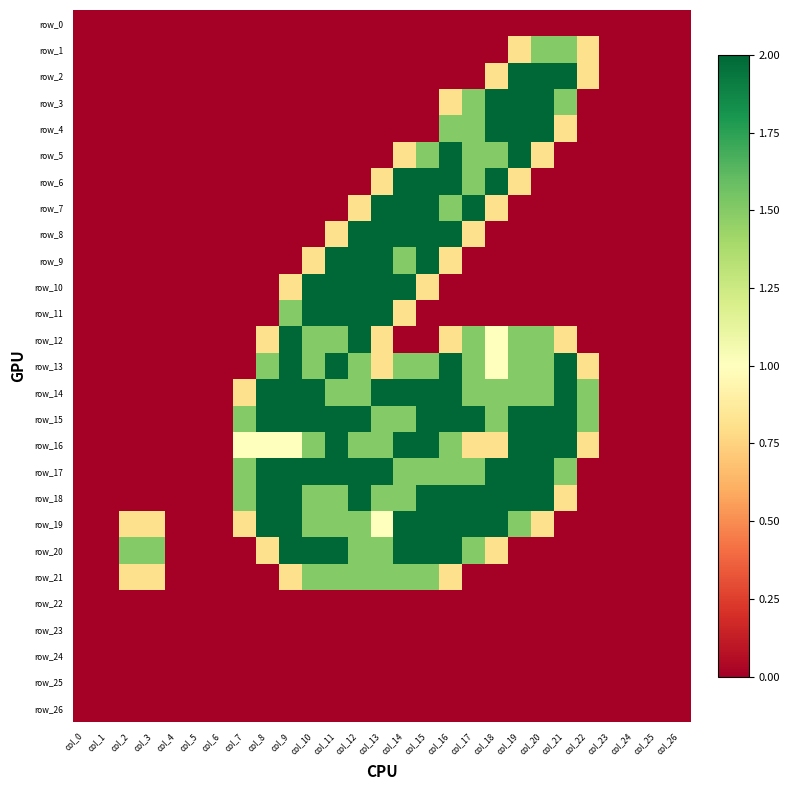

Reading left to right, transcribe all the data shown in this chart.

row_0: col_0=0.0	col_1=0.0	col_2=0.0	col_3=0.0	col_4=0.0	col_5=0.0	col_6=0.0	col_7=0.0	col_8=0.0	col_9=0.0	col_10=0.0	col_11=0.0	col_12=0.0	col_13=0.0	col_14=0.0	col_15=0.0	col_16=0.0	col_17=0.0	col_18=0.0	col_19=0.0	col_20=0.0	col_21=0.0	col_22=0.0	col_23=0.0	col_24=0.0	col_25=0.0	col_26=0.0
row_1: col_0=0.0	col_1=0.0	col_2=0.0	col_3=0.0	col_4=0.0	col_5=0.0	col_6=0.0	col_7=0.0	col_8=0.0	col_9=0.0	col_10=0.0	col_11=0.0	col_12=0.0	col_13=0.0	col_14=0.0	col_15=0.0	col_16=0.0	col_17=0.0	col_18=0.0	col_19=0.8	col_20=1.5	col_21=1.5	col_22=0.8	col_23=0.0	col_24=0.0	col_25=0.0	col_26=0.0
row_2: col_0=0.0	col_1=0.0	col_2=0.0	col_3=0.0	col_4=0.0	col_5=0.0	col_6=0.0	col_7=0.0	col_8=0.0	col_9=0.0	col_10=0.0	col_11=0.0	col_12=0.0	col_13=0.0	col_14=0.0	col_15=0.0	col_16=0.0	col_17=0.0	col_18=0.8	col_19=2.0	col_20=2.0	col_21=2.0	col_22=0.8	col_23=0.0	col_24=0.0	col_25=0.0	col_26=0.0
row_3: col_0=0.0	col_1=0.0	col_2=0.0	col_3=0.0	col_4=0.0	col_5=0.0	col_6=0.0	col_7=0.0	col_8=0.0	col_9=0.0	col_10=0.0	col_11=0.0	col_12=0.0	col_13=0.0	col_14=0.0	col_15=0.0	col_16=0.8	col_17=1.5	col_18=2.0	col_19=2.0	col_20=2.0	col_21=1.5	col_22=0.0	col_23=0.0	col_24=0.0	col_25=0.0	col_26=0.0
row_4: col_0=0.0	col_1=0.0	col_2=0.0	col_3=0.0	col_4=0.0	col_5=0.0	col_6=0.0	col_7=0.0	col_8=0.0	col_9=0.0	col_10=0.0	col_11=0.0	col_12=0.0	col_13=0.0	col_14=0.0	col_15=0.0	col_16=1.5	col_17=1.5	col_18=2.0	col_19=2.0	col_20=2.0	col_21=0.8	col_22=0.0	col_23=0.0	col_24=0.0	col_25=0.0	col_26=0.0
row_5: col_0=0.0	col_1=0.0	col_2=0.0	col_3=0.0	col_4=0.0	col_5=0.0	col_6=0.0	col_7=0.0	col_8=0.0	col_9=0.0	col_10=0.0	col_11=0.0	col_12=0.0	col_13=0.0	col_14=0.8	col_15=1.5	col_16=2.0	col_17=1.5	col_18=1.5	col_19=2.0	col_20=0.8	col_21=0.0	col_22=0.0	col_23=0.0	col_24=0.0	col_25=0.0	col_26=0.0
row_6: col_0=0.0	col_1=0.0	col_2=0.0	col_3=0.0	col_4=0.0	col_5=0.0	col_6=0.0	col_7=0.0	col_8=0.0	col_9=0.0	col_10=0.0	col_11=0.0	col_12=0.0	col_13=0.8	col_14=2.0	col_15=2.0	col_16=2.0	col_17=1.5	col_18=2.0	col_19=0.8	col_20=0.0	col_21=0.0	col_22=0.0	col_23=0.0	col_24=0.0	col_25=0.0	col_26=0.0
row_7: col_0=0.0	col_1=0.0	col_2=0.0	col_3=0.0	col_4=0.0	col_5=0.0	col_6=0.0	col_7=0.0	col_8=0.0	col_9=0.0	col_10=0.0	col_11=0.0	col_12=0.8	col_13=2.0	col_14=2.0	col_15=2.0	col_16=1.5	col_17=2.0	col_18=0.8	col_19=0.0	col_20=0.0	col_21=0.0	col_22=0.0	col_23=0.0	col_24=0.0	col_25=0.0	col_26=0.0
row_8: col_0=0.0	col_1=0.0	col_2=0.0	col_3=0.0	col_4=0.0	col_5=0.0	col_6=0.0	col_7=0.0	col_8=0.0	col_9=0.0	col_10=0.0	col_11=0.8	col_12=2.0	col_13=2.0	col_14=2.0	col_15=2.0	col_16=2.0	col_17=0.8	col_18=0.0	col_19=0.0	col_20=0.0	col_21=0.0	col_22=0.0	col_23=0.0	col_24=0.0	col_25=0.0	col_26=0.0
row_9: col_0=0.0	col_1=0.0	col_2=0.0	col_3=0.0	col_4=0.0	col_5=0.0	col_6=0.0	col_7=0.0	col_8=0.0	col_9=0.0	col_10=0.8	col_11=2.0	col_12=2.0	col_13=2.0	col_14=1.5	col_15=2.0	col_16=0.8	col_17=0.0	col_18=0.0	col_19=0.0	col_20=0.0	col_21=0.0	col_22=0.0	col_23=0.0	col_24=0.0	col_25=0.0	col_26=0.0
row_10: col_0=0.0	col_1=0.0	col_2=0.0	col_3=0.0	col_4=0.0	col_5=0.0	col_6=0.0	col_7=0.0	col_8=0.0	col_9=0.8	col_10=2.0	col_11=2.0	col_12=2.0	col_13=2.0	col_14=2.0	col_15=0.8	col_16=0.0	col_17=0.0	col_18=0.0	col_19=0.0	col_20=0.0	col_21=0.0	col_22=0.0	col_23=0.0	col_24=0.0	col_25=0.0	col_26=0.0
row_11: col_0=0.0	col_1=0.0	col_2=0.0	col_3=0.0	col_4=0.0	col_5=0.0	col_6=0.0	col_7=0.0	col_8=0.0	col_9=1.5	col_10=2.0	col_11=2.0	col_12=2.0	col_13=2.0	col_14=0.8	col_15=0.0	col_16=0.0	col_17=0.0	col_18=0.0	col_19=0.0	col_20=0.0	col_21=0.0	col_22=0.0	col_23=0.0	col_24=0.0	col_25=0.0	col_26=0.0
row_12: col_0=0.0	col_1=0.0	col_2=0.0	col_3=0.0	col_4=0.0	col_5=0.0	col_6=0.0	col_7=0.0	col_8=0.8	col_9=2.0	col_10=1.5	col_11=1.5	col_12=2.0	col_13=0.8	col_14=0.0	col_15=0.0	col_16=0.8	col_17=1.5	col_18=1.0	col_19=1.5	col_20=1.5	col_21=0.8	col_22=0.0	col_23=0.0	col_24=0.0	col_25=0.0	col_26=0.0
row_13: col_0=0.0	col_1=0.0	col_2=0.0	col_3=0.0	col_4=0.0	col_5=0.0	col_6=0.0	col_7=0.0	col_8=1.5	col_9=2.0	col_10=1.5	col_11=2.0	col_12=1.5	col_13=0.8	col_14=1.5	col_15=1.5	col_16=2.0	col_17=1.5	col_18=1.0	col_19=1.5	col_20=1.5	col_21=2.0	col_22=0.8	col_23=0.0	col_24=0.0	col_25=0.0	col_26=0.0
row_14: col_0=0.0	col_1=0.0	col_2=0.0	col_3=0.0	col_4=0.0	col_5=0.0	col_6=0.0	col_7=0.8	col_8=2.0	col_9=2.0	col_10=2.0	col_11=1.5	col_12=1.5	col_13=2.0	col_14=2.0	col_15=2.0	col_16=2.0	col_17=1.5	col_18=1.5	col_19=1.5	col_20=1.5	col_21=2.0	col_22=1.5	col_23=0.0	col_24=0.0	col_25=0.0	col_26=0.0
row_15: col_0=0.0	col_1=0.0	col_2=0.0	col_3=0.0	col_4=0.0	col_5=0.0	col_6=0.0	col_7=1.5	col_8=2.0	col_9=2.0	col_10=2.0	col_11=2.0	col_12=2.0	col_13=1.5	col_14=1.5	col_15=2.0	col_16=2.0	col_17=2.0	col_18=1.5	col_19=2.0	col_20=2.0	col_21=2.0	col_22=1.5	col_23=0.0	col_24=0.0	col_25=0.0	col_26=0.0
row_16: col_0=0.0	col_1=0.0	col_2=0.0	col_3=0.0	col_4=0.0	col_5=0.0	col_6=0.0	col_7=1.0	col_8=1.0	col_9=1.0	col_10=1.5	col_11=2.0	col_12=1.5	col_13=1.5	col_14=2.0	col_15=2.0	col_16=1.5	col_17=0.8	col_18=0.8	col_19=2.0	col_20=2.0	col_21=2.0	col_22=0.8	col_23=0.0	col_24=0.0	col_25=0.0	col_26=0.0
row_17: col_0=0.0	col_1=0.0	col_2=0.0	col_3=0.0	col_4=0.0	col_5=0.0	col_6=0.0	col_7=1.5	col_8=2.0	col_9=2.0	col_10=2.0	col_11=2.0	col_12=2.0	col_13=2.0	col_14=1.5	col_15=1.5	col_16=1.5	col_17=1.5	col_18=2.0	col_19=2.0	col_20=2.0	col_21=1.5	col_22=0.0	col_23=0.0	col_24=0.0	col_25=0.0	col_26=0.0
row_18: col_0=0.0	col_1=0.0	col_2=0.0	col_3=0.0	col_4=0.0	col_5=0.0	col_6=0.0	col_7=1.5	col_8=2.0	col_9=2.0	col_10=1.5	col_11=1.5	col_12=2.0	col_13=1.5	col_14=1.5	col_15=2.0	col_16=2.0	col_17=2.0	col_18=2.0	col_19=2.0	col_20=2.0	col_21=0.8	col_22=0.0	col_23=0.0	col_24=0.0	col_25=0.0	col_26=0.0
row_19: col_0=0.0	col_1=0.0	col_2=0.8	col_3=0.8	col_4=0.0	col_5=0.0	col_6=0.0	col_7=0.8	col_8=2.0	col_9=2.0	col_10=1.5	col_11=1.5	col_12=1.5	col_13=1.0	col_14=2.0	col_15=2.0	col_16=2.0	col_17=2.0	col_18=2.0	col_19=1.5	col_20=0.8	col_21=0.0	col_22=0.0	col_23=0.0	col_24=0.0	col_25=0.0	col_26=0.0
row_20: col_0=0.0	col_1=0.0	col_2=1.5	col_3=1.5	col_4=0.0	col_5=0.0	col_6=0.0	col_7=0.0	col_8=0.8	col_9=2.0	col_10=2.0	col_11=2.0	col_12=1.5	col_13=1.5	col_14=2.0	col_15=2.0	col_16=2.0	col_17=1.5	col_18=0.8	col_19=0.0	col_20=0.0	col_21=0.0	col_22=0.0	col_23=0.0	col_24=0.0	col_25=0.0	col_26=0.0
row_21: col_0=0.0	col_1=0.0	col_2=0.8	col_3=0.8	col_4=0.0	col_5=0.0	col_6=0.0	col_7=0.0	col_8=0.0	col_9=0.8	col_10=1.5	col_11=1.5	col_12=1.5	col_13=1.5	col_14=1.5	col_15=1.5	col_16=0.8	col_17=0.0	col_18=0.0	col_19=0.0	col_20=0.0	col_21=0.0	col_22=0.0	col_23=0.0	col_24=0.0	col_25=0.0	col_26=0.0
row_22: col_0=0.0	col_1=0.0	col_2=0.0	col_3=0.0	col_4=0.0	col_5=0.0	col_6=0.0	col_7=0.0	col_8=0.0	col_9=0.0	col_10=0.0	col_11=0.0	col_12=0.0	col_13=0.0	col_14=0.0	col_15=0.0	col_16=0.0	col_17=0.0	col_18=0.0	col_19=0.0	col_20=0.0	col_21=0.0	col_22=0.0	col_23=0.0	col_24=0.0	col_25=0.0	col_26=0.0
row_23: col_0=0.0	col_1=0.0	col_2=0.0	col_3=0.0	col_4=0.0	col_5=0.0	col_6=0.0	col_7=0.0	col_8=0.0	col_9=0.0	col_10=0.0	col_11=0.0	col_12=0.0	col_13=0.0	col_14=0.0	col_15=0.0	col_16=0.0	col_17=0.0	col_18=0.0	col_19=0.0	col_20=0.0	col_21=0.0	col_22=0.0	col_23=0.0	col_24=0.0	col_25=0.0	col_26=0.0
row_24: col_0=0.0	col_1=0.0	col_2=0.0	col_3=0.0	col_4=0.0	col_5=0.0	col_6=0.0	col_7=0.0	col_8=0.0	col_9=0.0	col_10=0.0	col_11=0.0	col_12=0.0	col_13=0.0	col_14=0.0	col_15=0.0	col_16=0.0	col_17=0.0	col_18=0.0	col_19=0.0	col_20=0.0	col_21=0.0	col_22=0.0	col_23=0.0	col_24=0.0	col_25=0.0	col_26=0.0
row_25: col_0=0.0	col_1=0.0	col_2=0.0	col_3=0.0	col_4=0.0	col_5=0.0	col_6=0.0	col_7=0.0	col_8=0.0	col_9=0.0	col_10=0.0	col_11=0.0	col_12=0.0	col_13=0.0	col_14=0.0	col_15=0.0	col_16=0.0	col_17=0.0	col_18=0.0	col_19=0.0	col_20=0.0	col_21=0.0	col_22=0.0	col_23=0.0	col_24=0.0	col_25=0.0	col_26=0.0
row_26: col_0=0.0	col_1=0.0	col_2=0.0	col_3=0.0	col_4=0.0	col_5=0.0	col_6=0.0	col_7=0.0	col_8=0.0	col_9=0.0	col_10=0.0	col_11=0.0	col_12=0.0	col_13=0.0	col_14=0.0	col_15=0.0	col_16=0.0	col_17=0.0	col_18=0.0	col_19=0.0	col_20=0.0	col_21=0.0	col_22=0.0	col_23=0.0	col_24=0.0	col_25=0.0	col_26=0.0